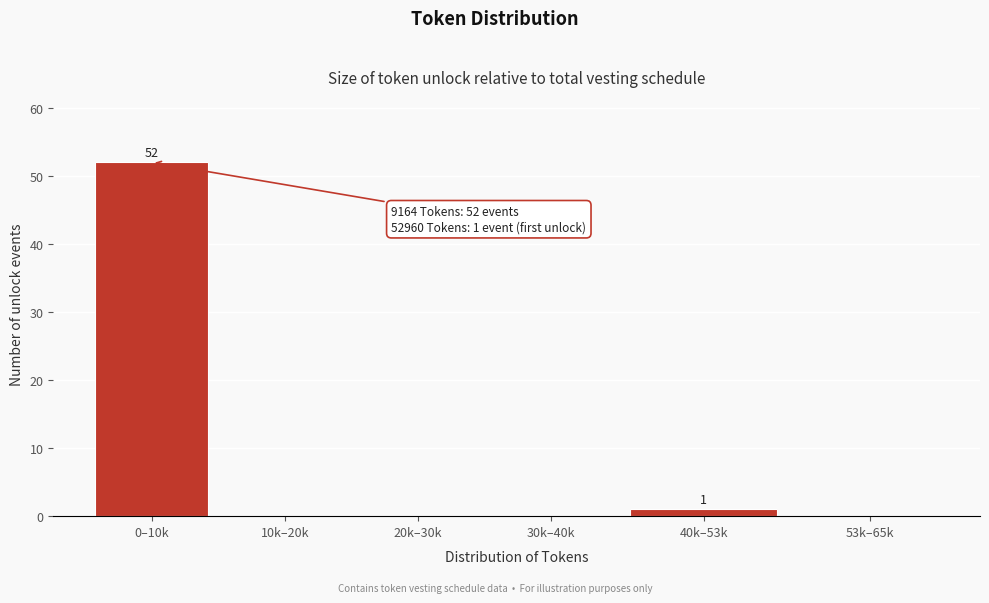

Reading left to right, what are all the values shown in this chart?

0–10k=52	10k–20k=0	20k–30k=0	30k–40k=0	40k–53k=1	53k–65k=0